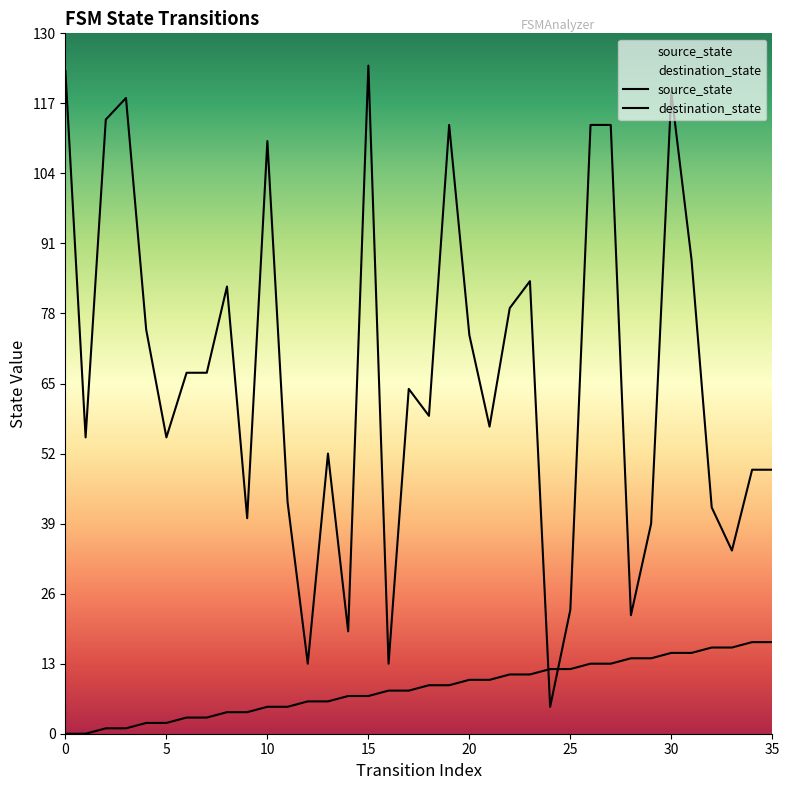

Count the number of data series in this chart.

2